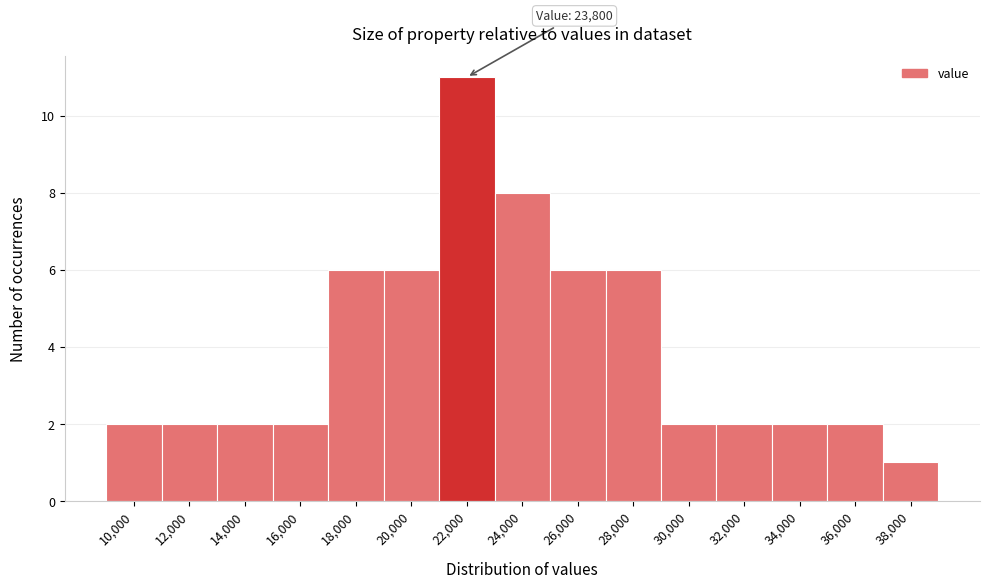

Reading left to right, extract all data points from this chart.

2	2	2	2	6	6	11	8	6	6	2	2	2	2	1